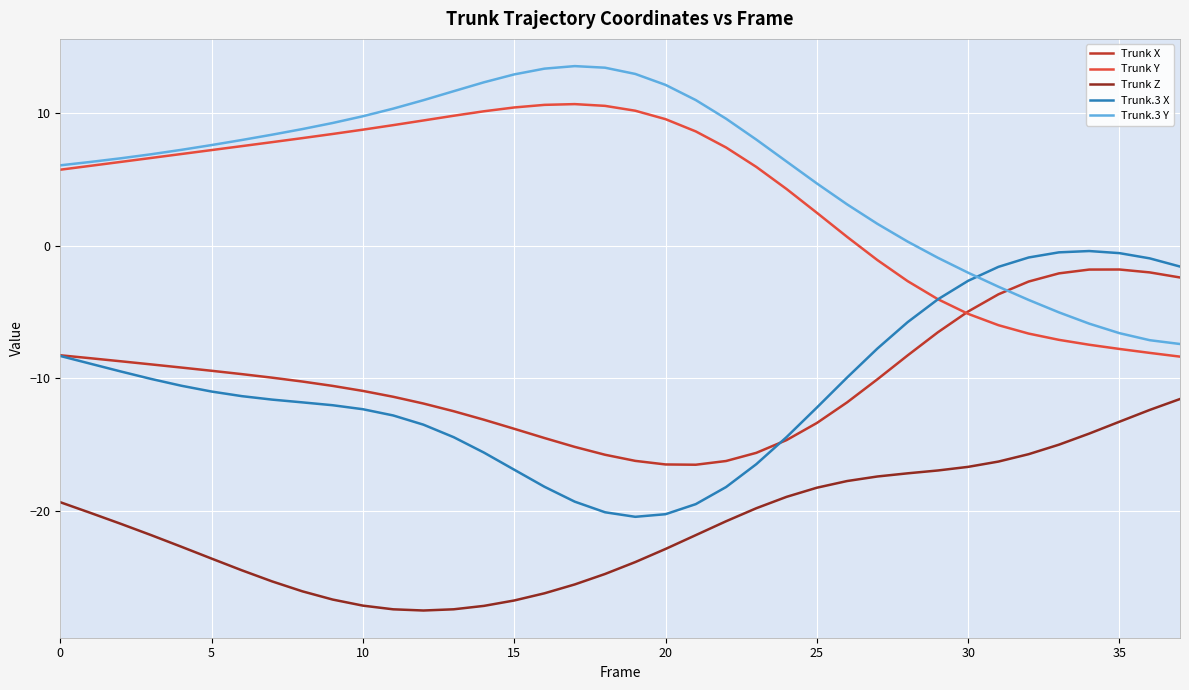

What is the smallest value displayed?

-27.5